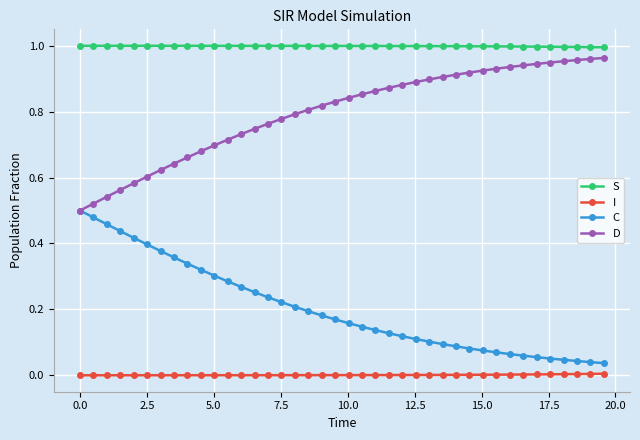

True or false: I and D intersect in this chart.

False